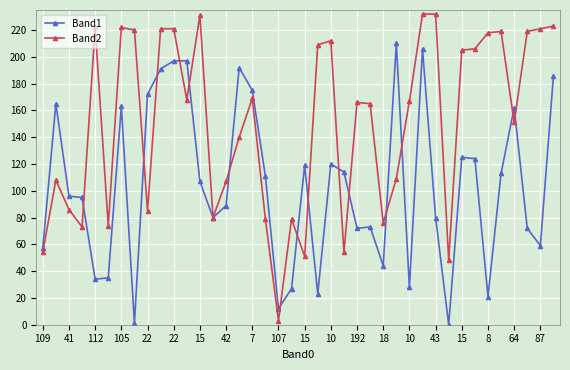

Which series has the largest total across all categories?

Band2